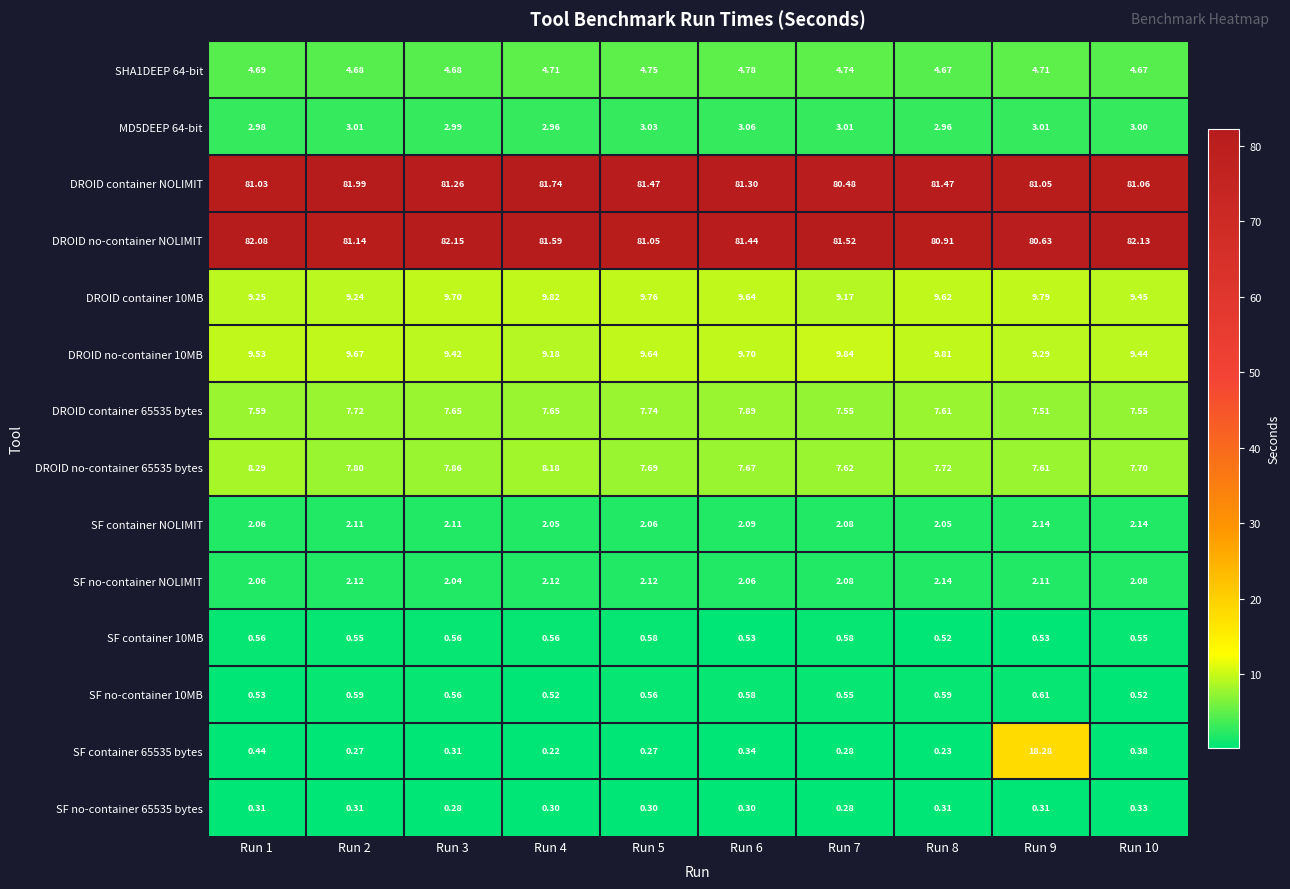

Between Run 3 and Run 6, which series saw the biggest shift?

DROID no-container NOLIMIT